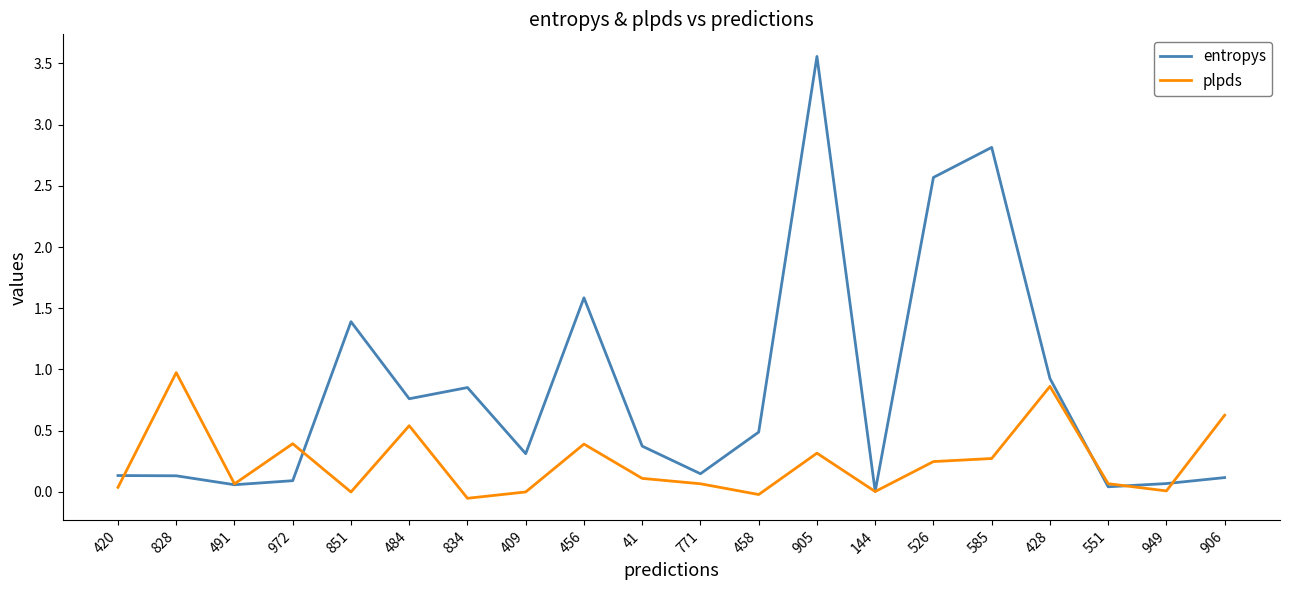

Between 484 and 526, which series saw the biggest shift?

entropys